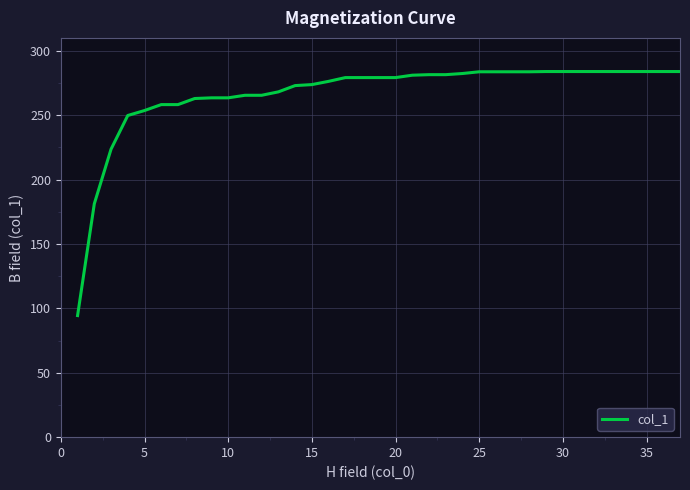

What is the greatest value displayed?

283.9